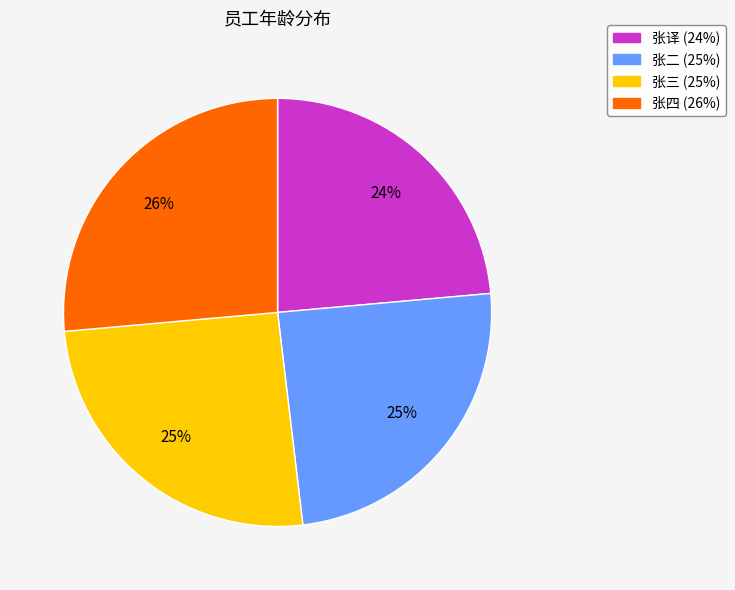

To the nearest percent, what percentage of the pie is 张四?

26%